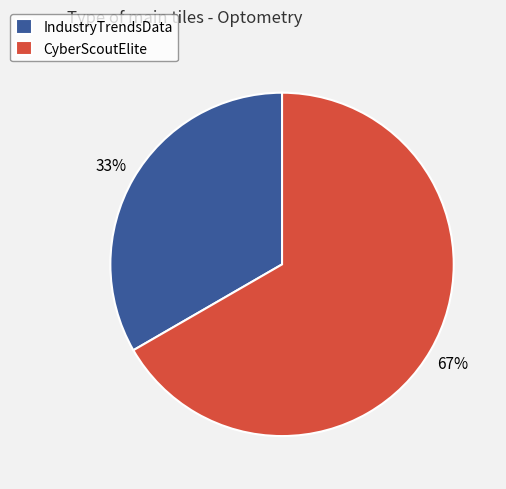

Which slice is the largest?

CyberScoutElite